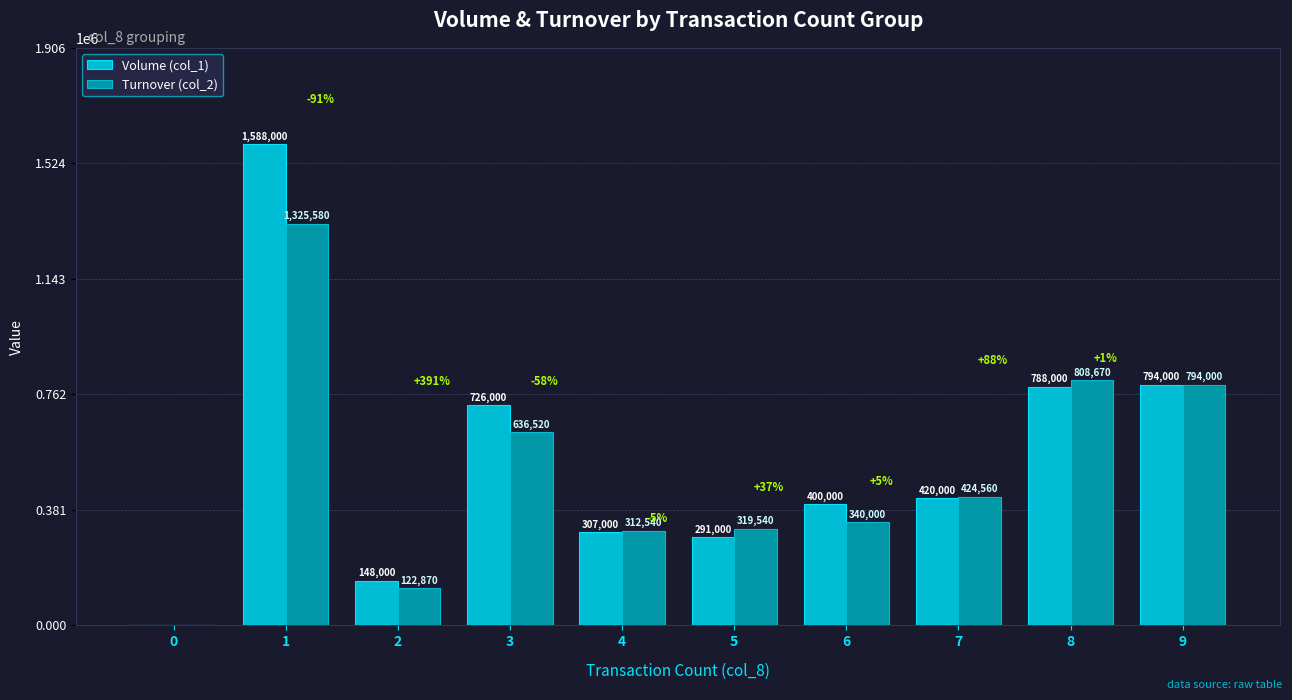

Reading left to right, list all the values displayed in this chart.

Volume (col_1): 0	1588000	148000	726000	307000	291000	400000	420000	788000	794000
Turnover (col_2): 0	1325580	122870	636520	312540	319540	340000	424560	808670	794000